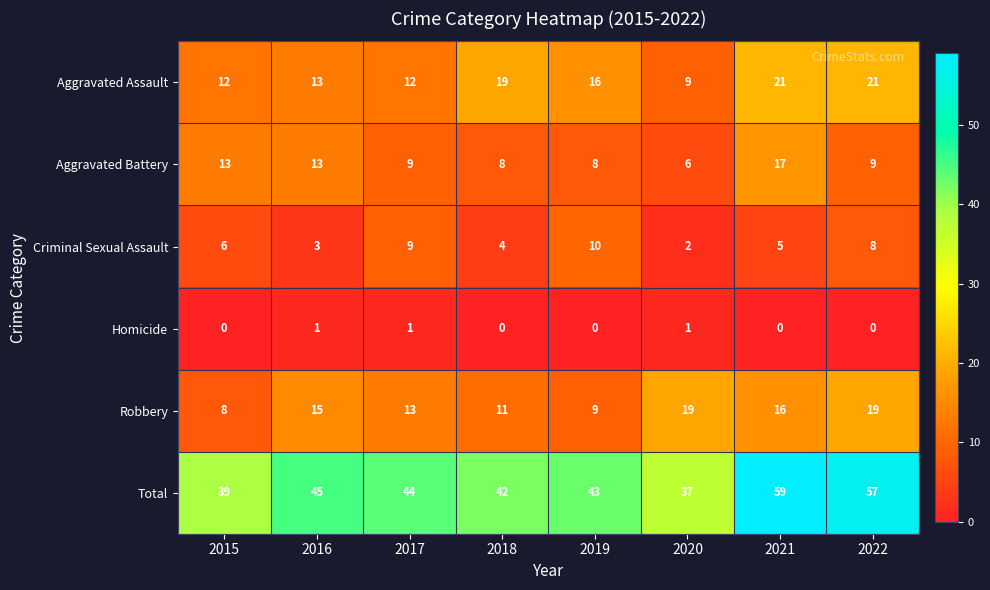

Which series has the largest total across all categories?

Total